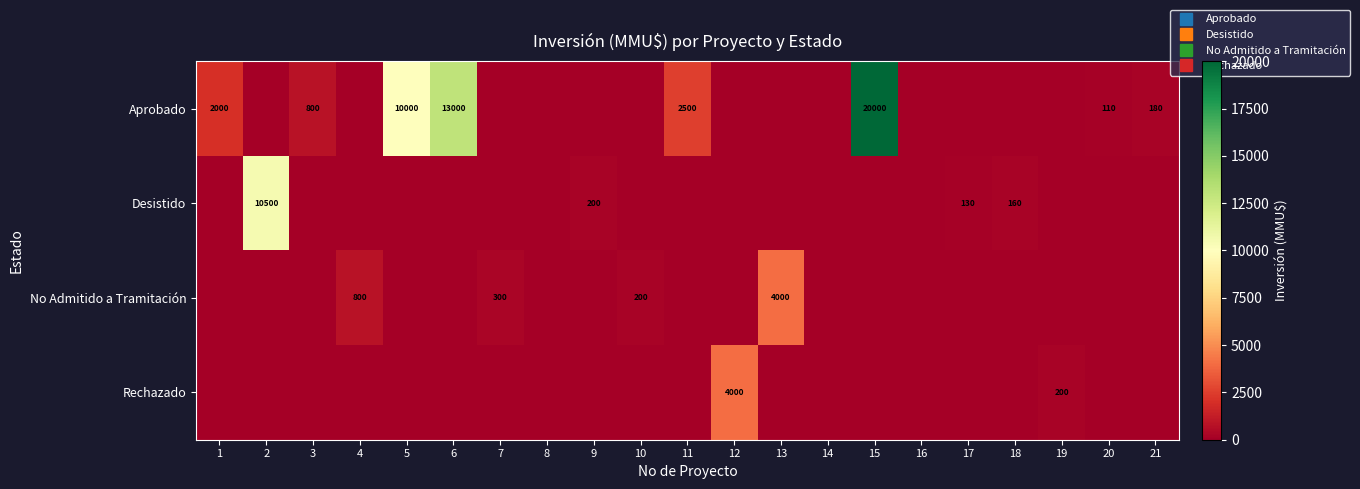

At which category is the sum across all series the highest?

15